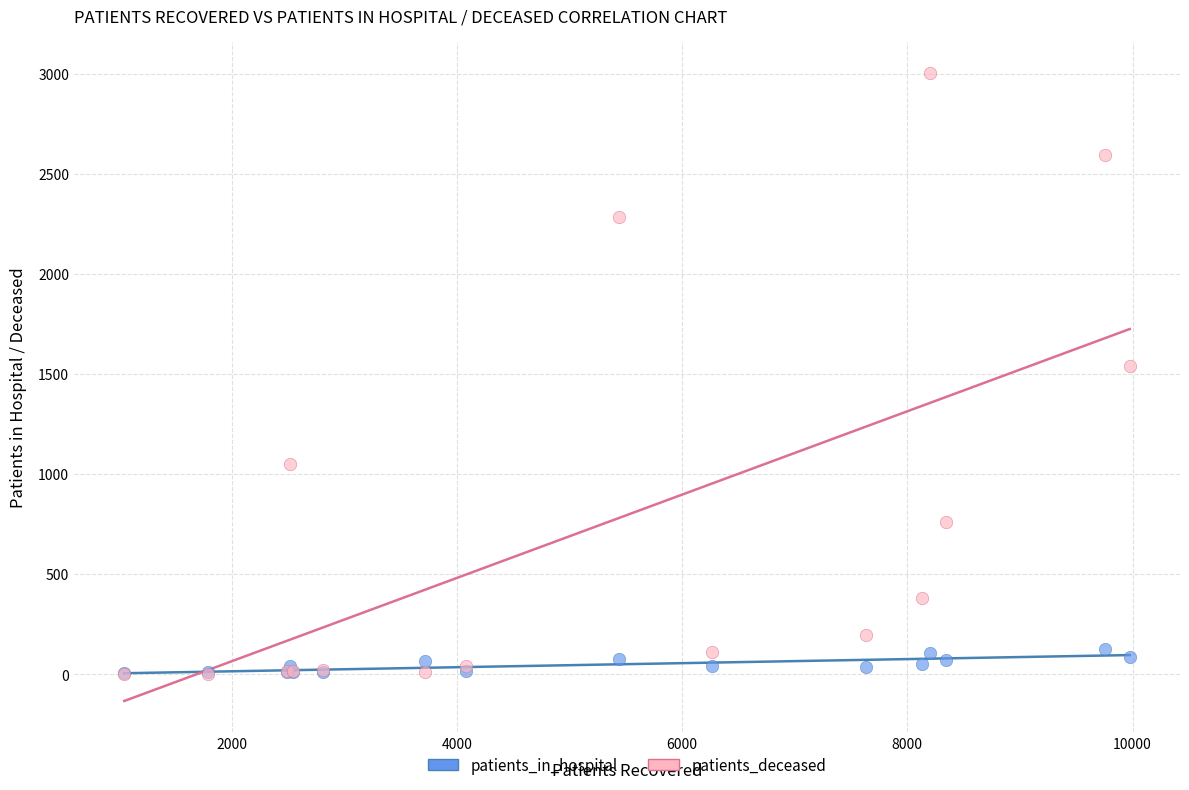

Which series has the widest spread of Y values?

patients_deceased